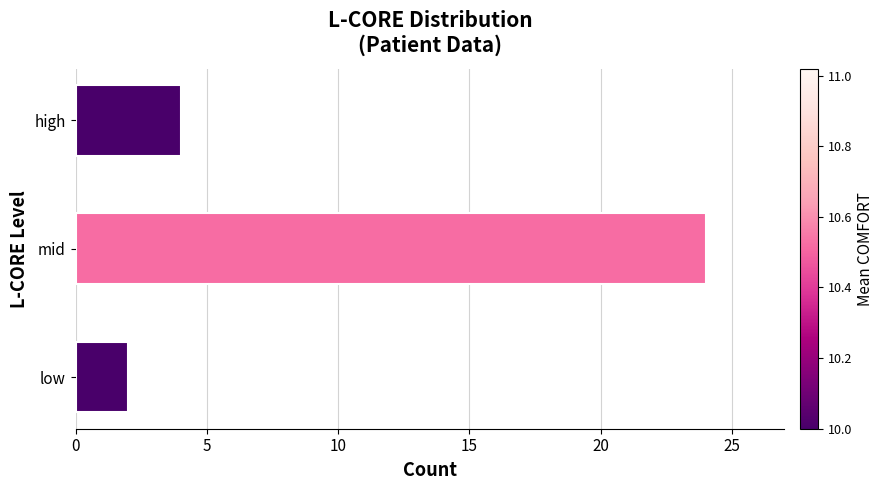

Reading bottom to top, transcribe all the data shown in this chart.

2	24	4